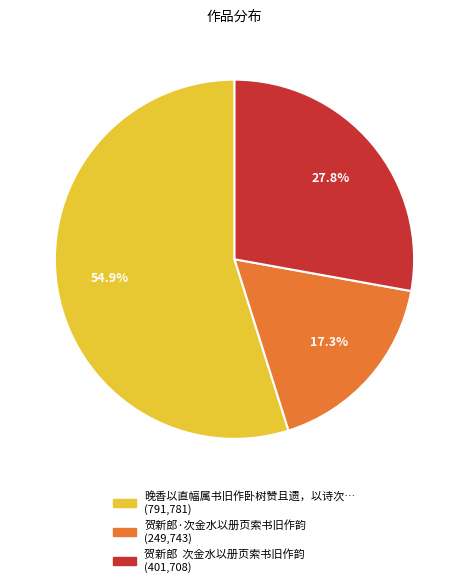

How many segments does this pie chart have?

3